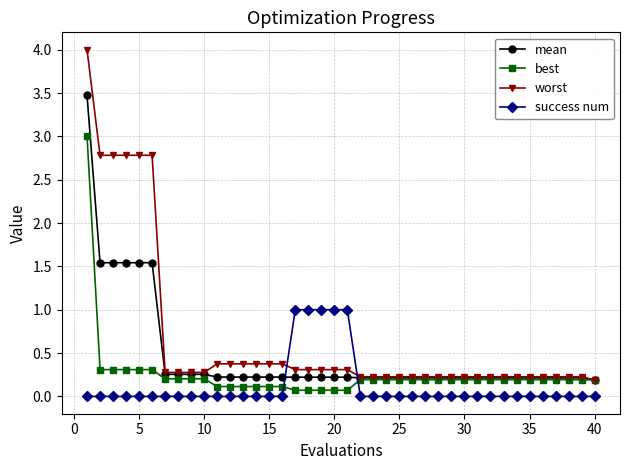

Which series ends up on top after the final intersection of success num and best?

best